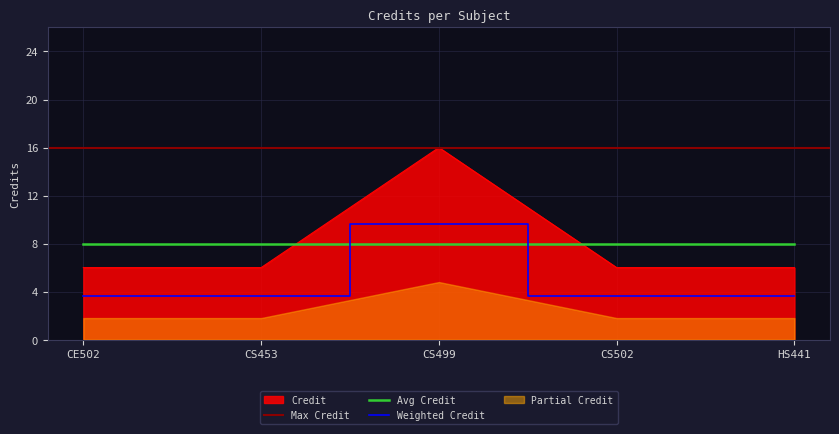

Which category has the lowest value across all series?

CE502